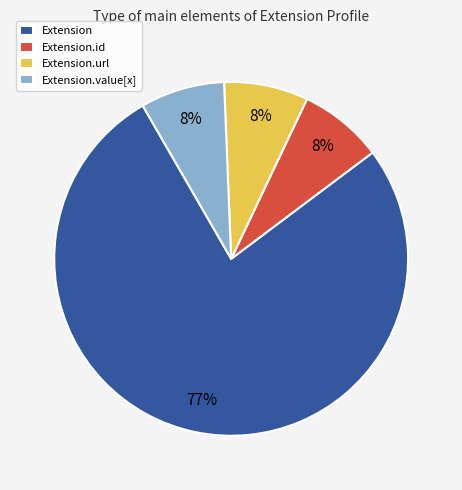

Between Extension and Extension.id, which is larger?

Extension